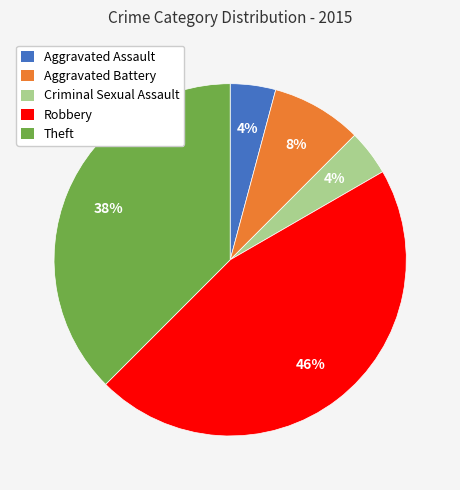

True or false: Aggravated Assault accounts for 4% of the total.

True